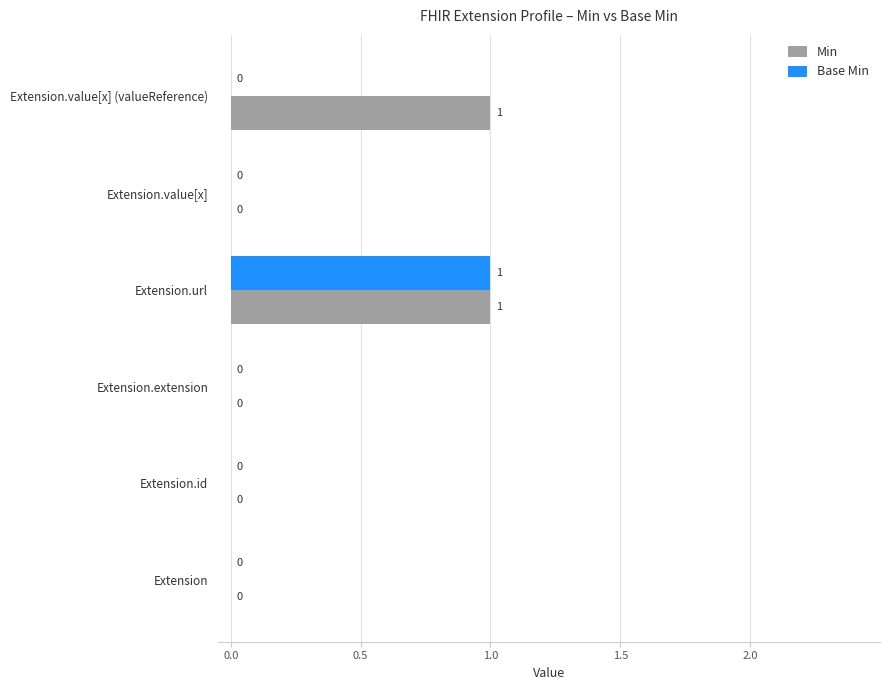

Is it true that Base Min equals 0 at Extension.id?

True